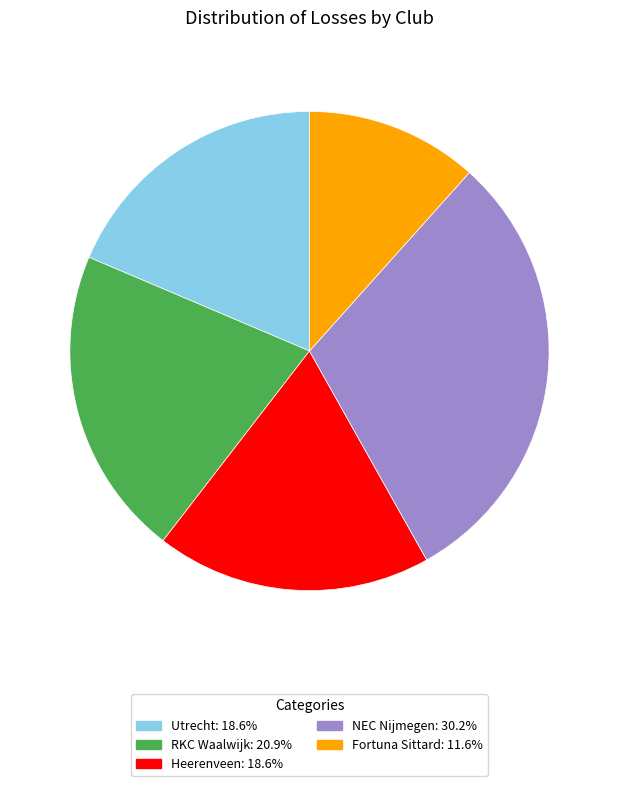

Does Fortuna Sittard represent more than half of the total?

No